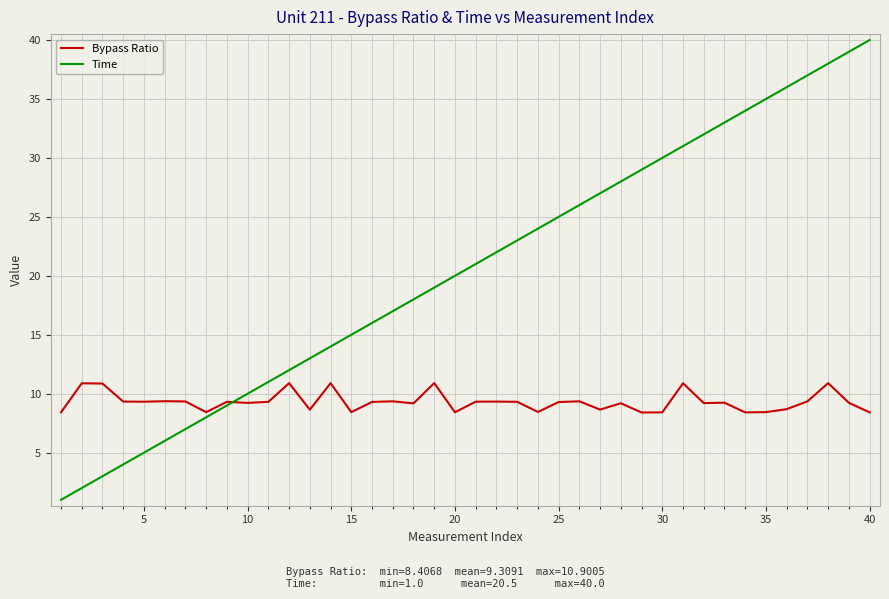

Which series has the largest total across all categories?

Time